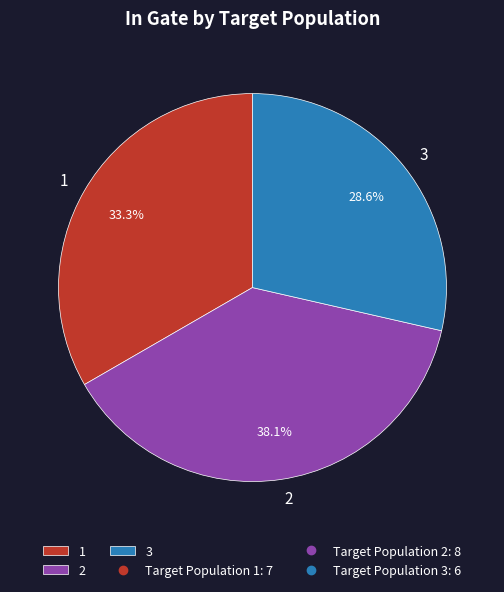

Between 1 and 2, which is larger?

2